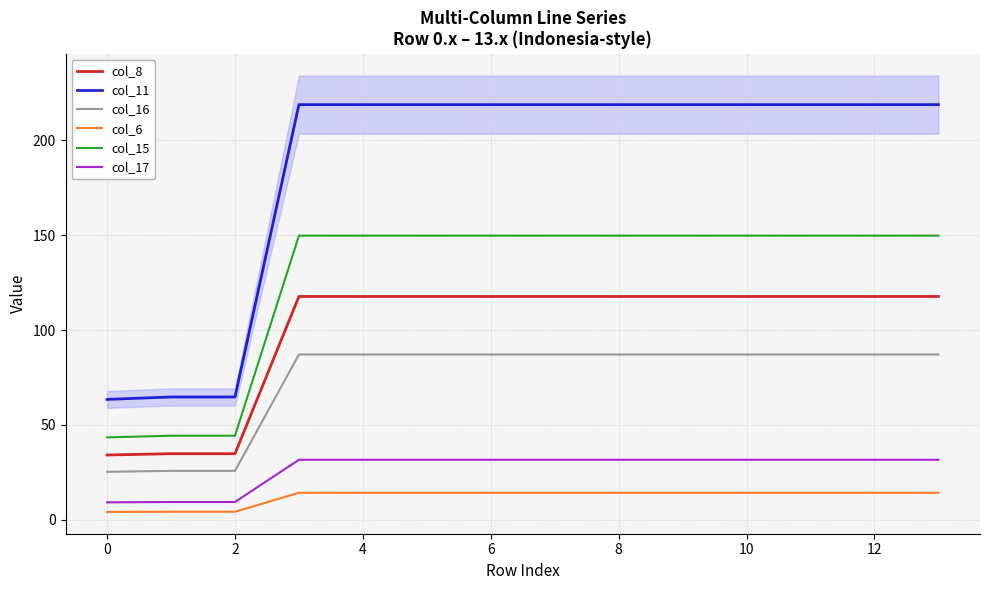

True or false: col_8 and col_6 intersect in this chart.

False